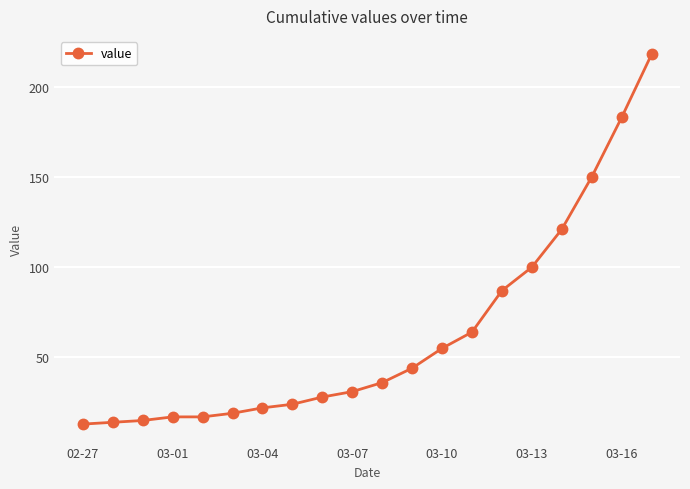

What is the greatest value displayed?

218